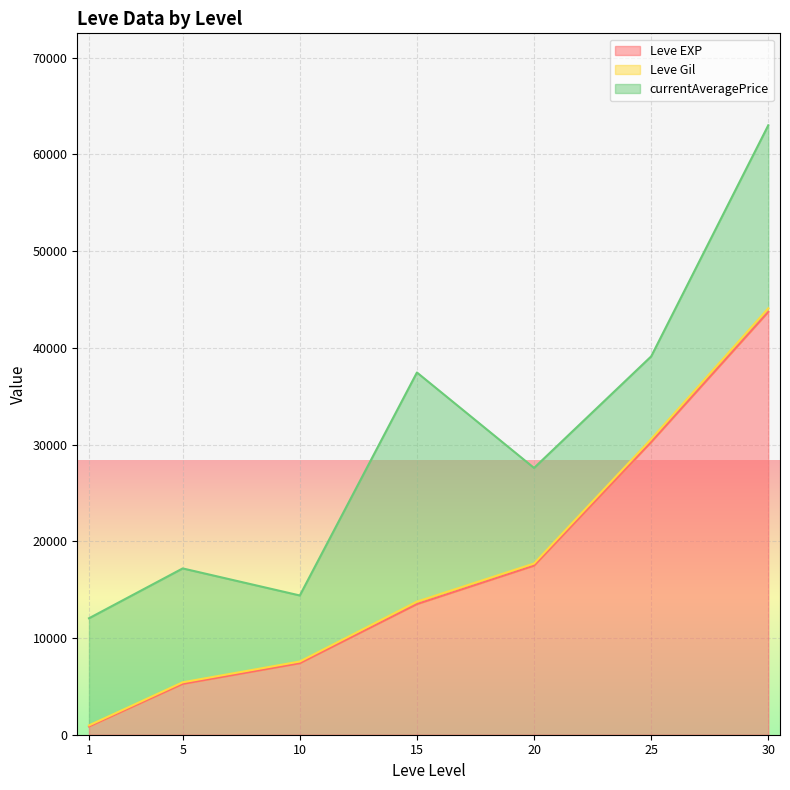

Which series has the largest total across all categories?

Leve EXP